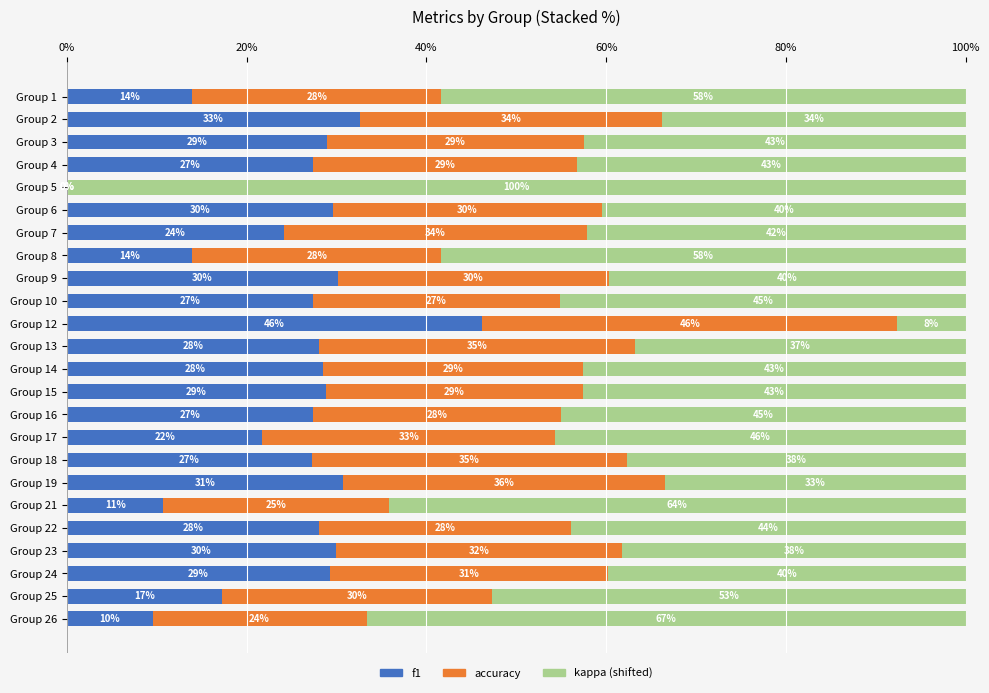

What are all the series names shown in the legend?

f1, accuracy, kappa (shifted)